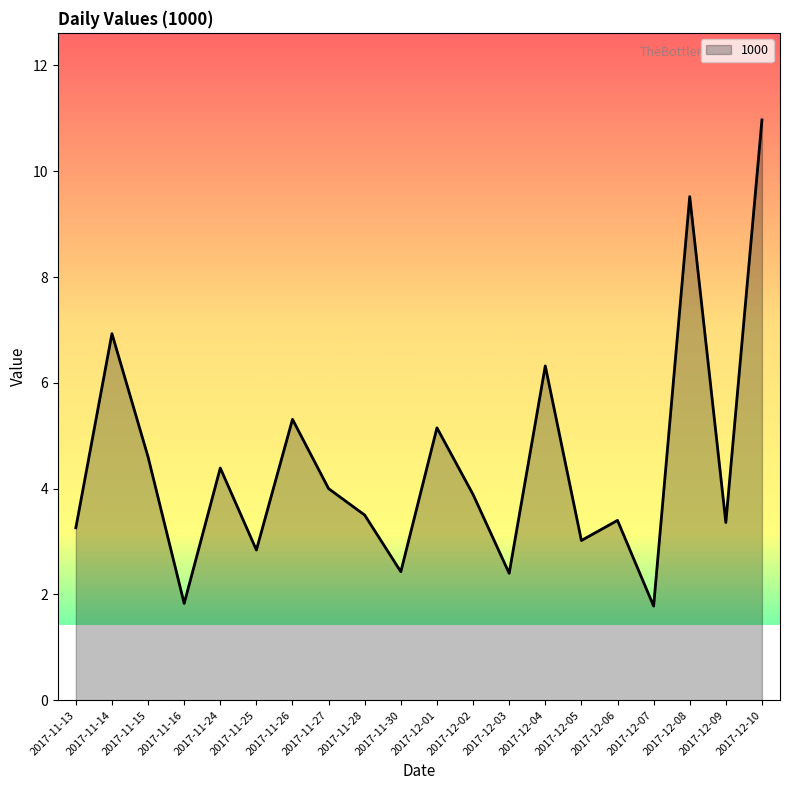

Is it true that the value at 2017-11-15 is 4.6?

True